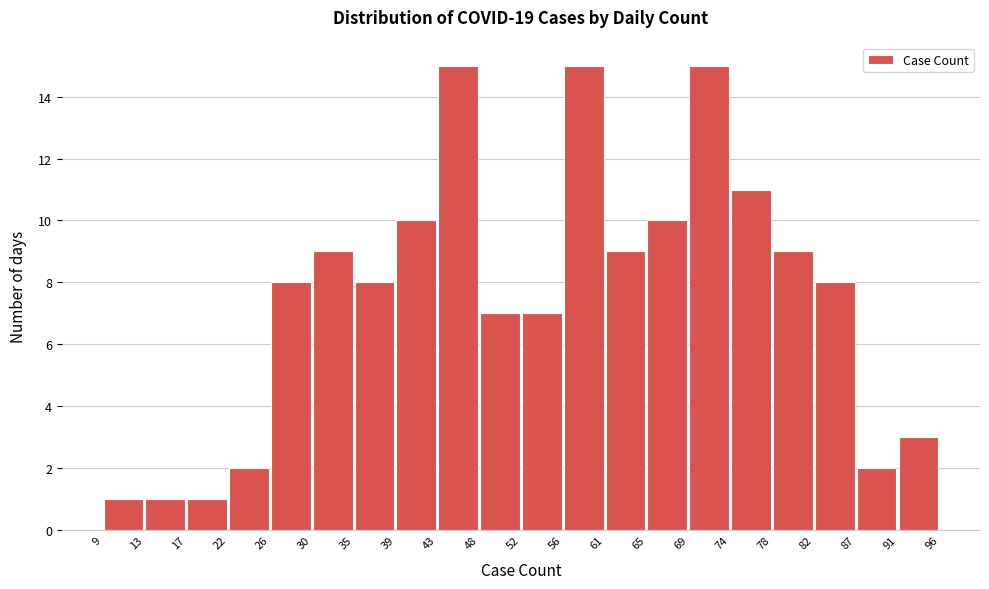

What is the height of the bar covering 9 to 13 on the x-axis? The values are not printed on the chart, so give them approximately, as read against the axis.

1